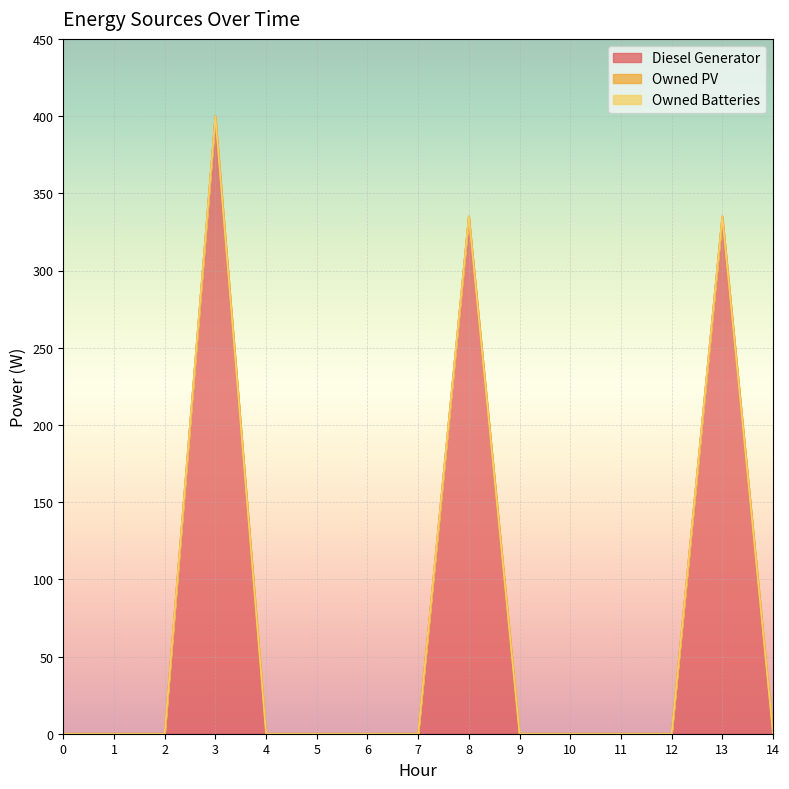

True or false: Owned Batteries and Diesel Generator intersect in this chart.

False